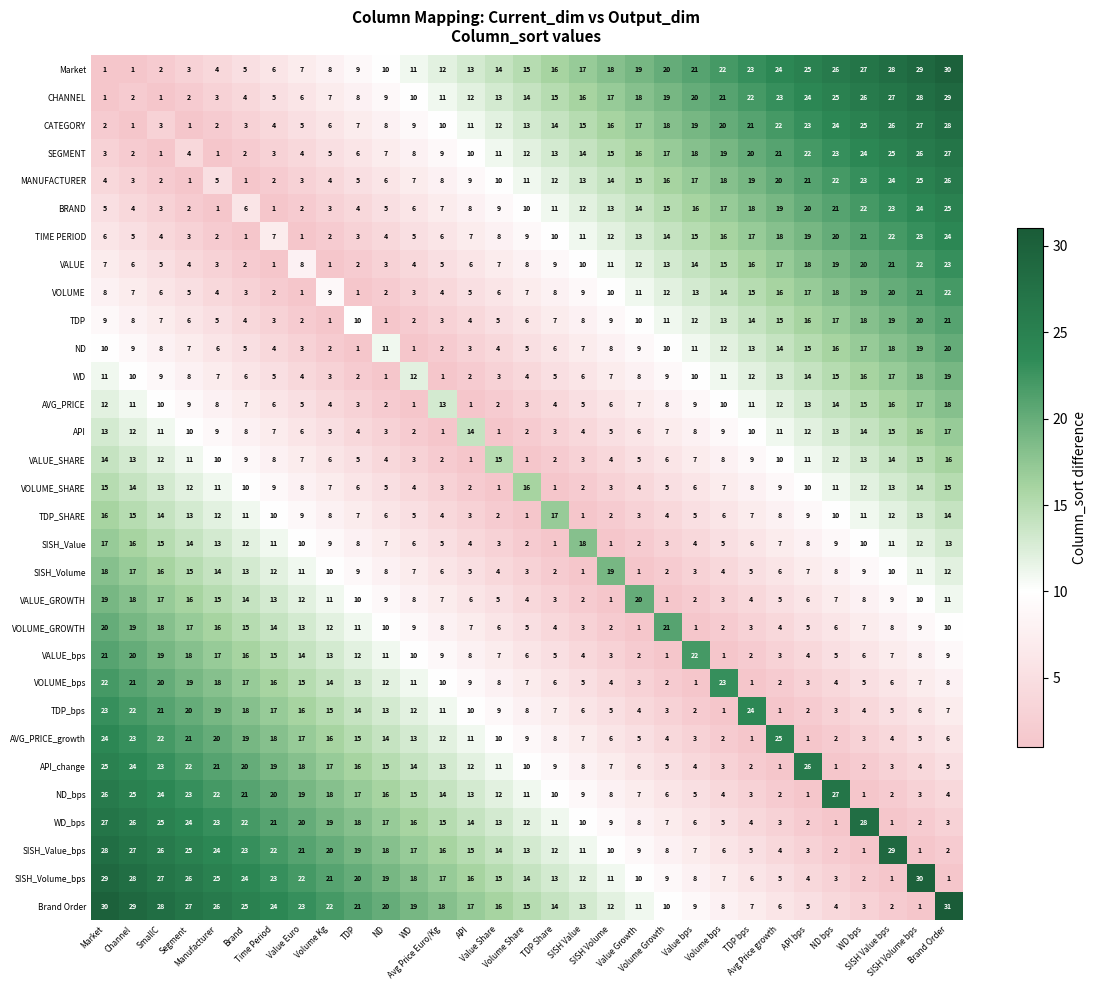

What is the maximum value for CHANNEL?

29